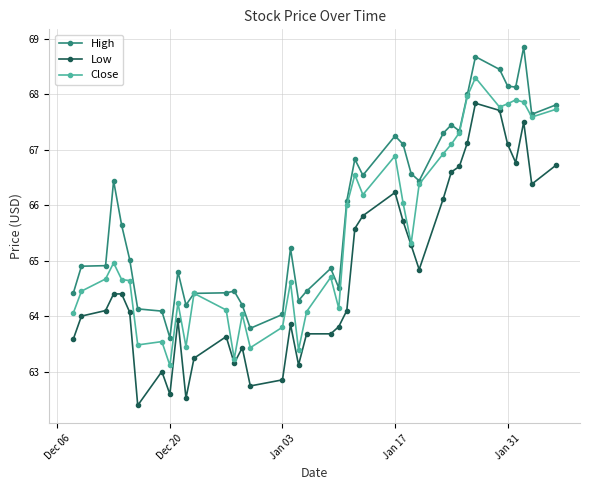

How many distinct data groups are displayed?

3